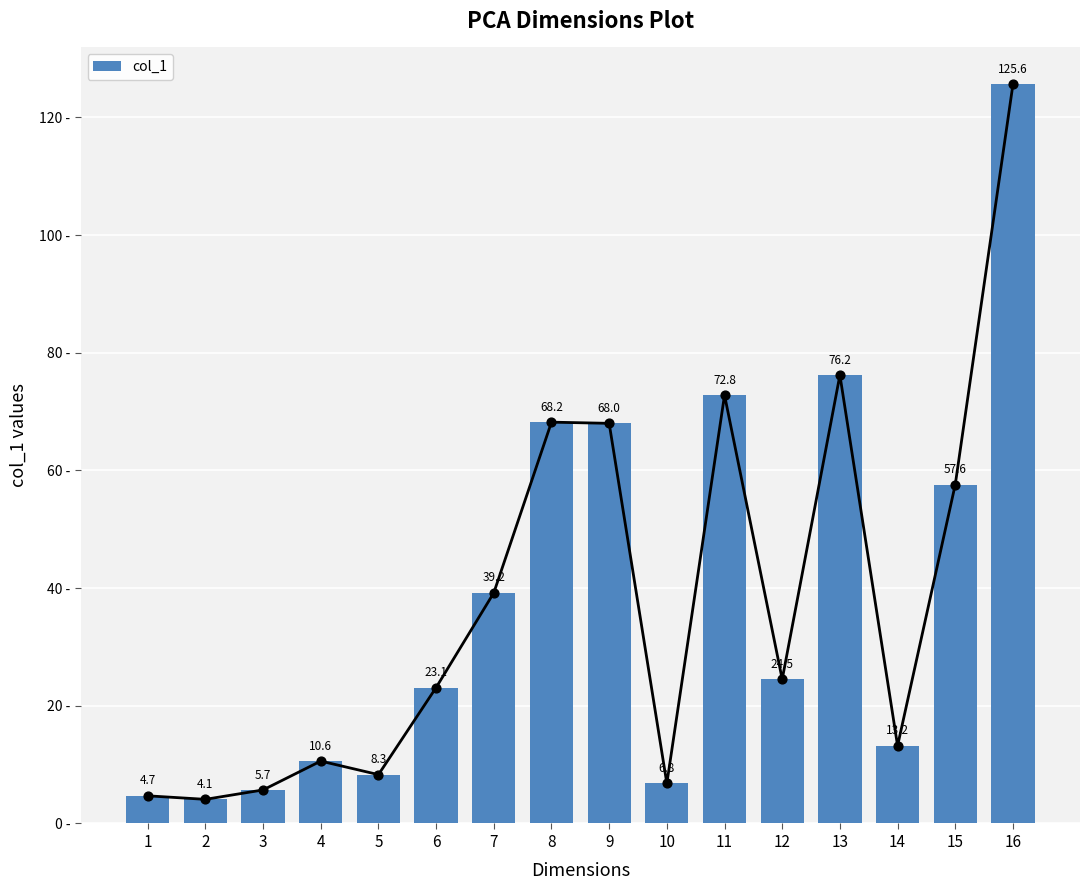

Which has a higher value, 14 or 7?

7